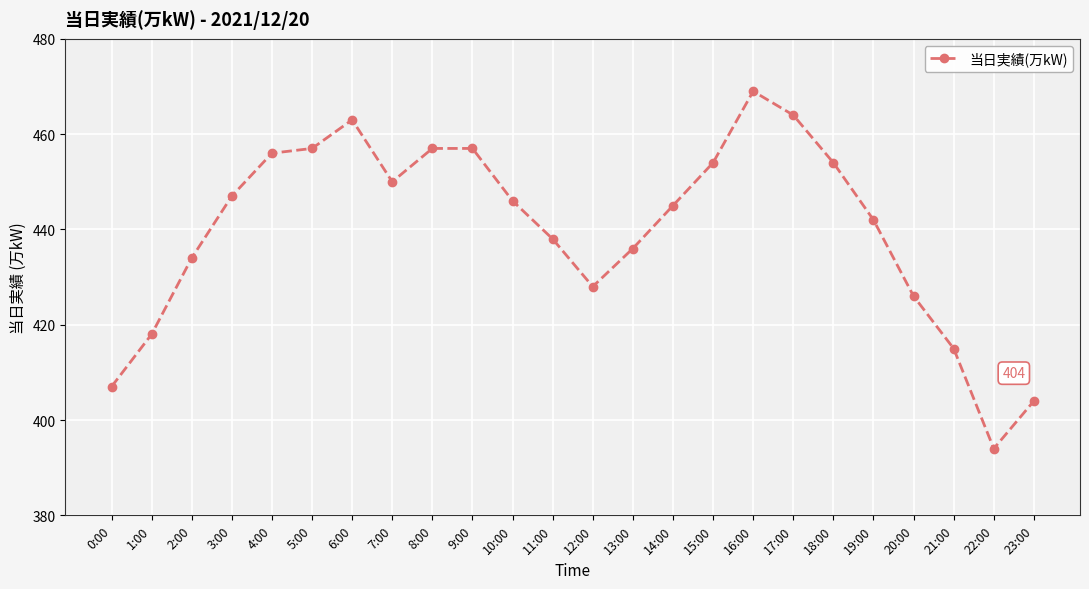

What is the greatest value displayed?

469